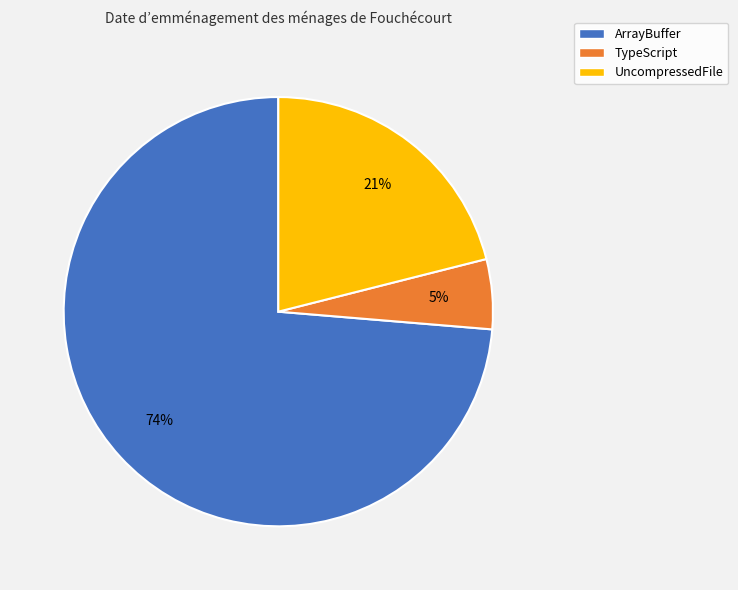

Rank the categories by value from highest to lowest.

ArrayBuffer, UncompressedFile, TypeScript